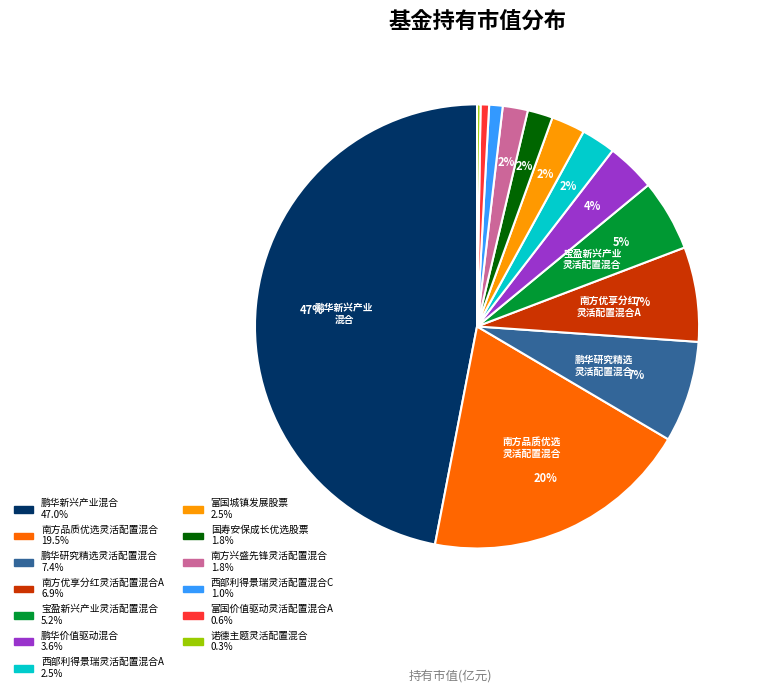

Is there any slice that represents more than half of the pie?

No